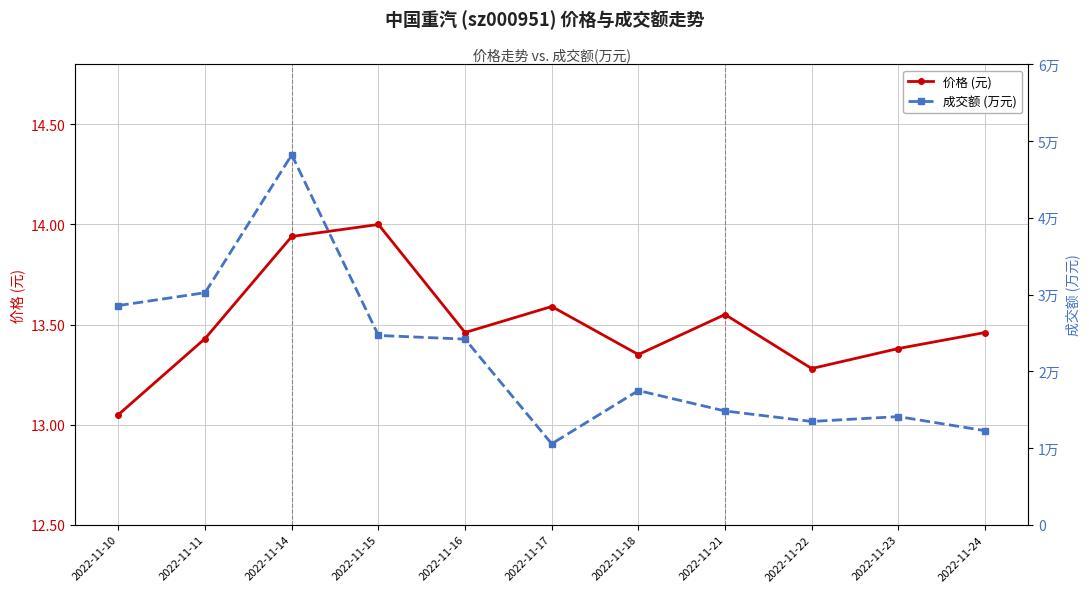

What is the total value across all series at 2022-11-10?

28573.0